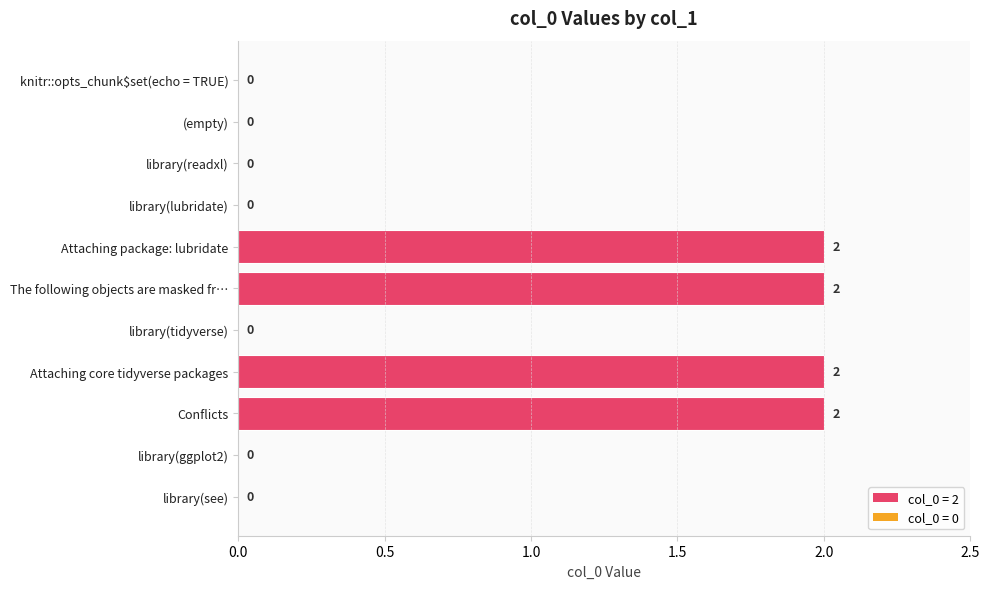

Reading top to bottom, extract all data points from this chart.

knitr::opts_chunk$set(echo = TRUE)=0	(empty)=0	library(readxl)=0	library(lubridate)=0	Attaching package: lubridate=2	The following objects are masked fr…=2	library(tidyverse)=0	Attaching core tidyverse packages=2	Conflicts=2	library(ggplot2)=0	library(see)=0